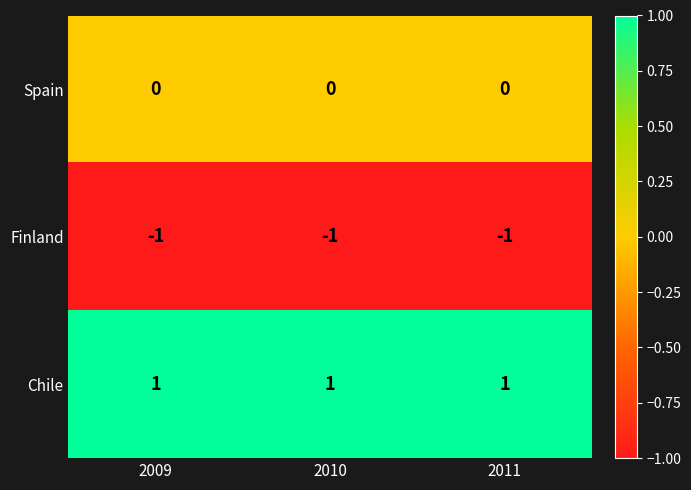

Is the value of Chile at 2010 greater than the value of Spain at 2009?

Yes